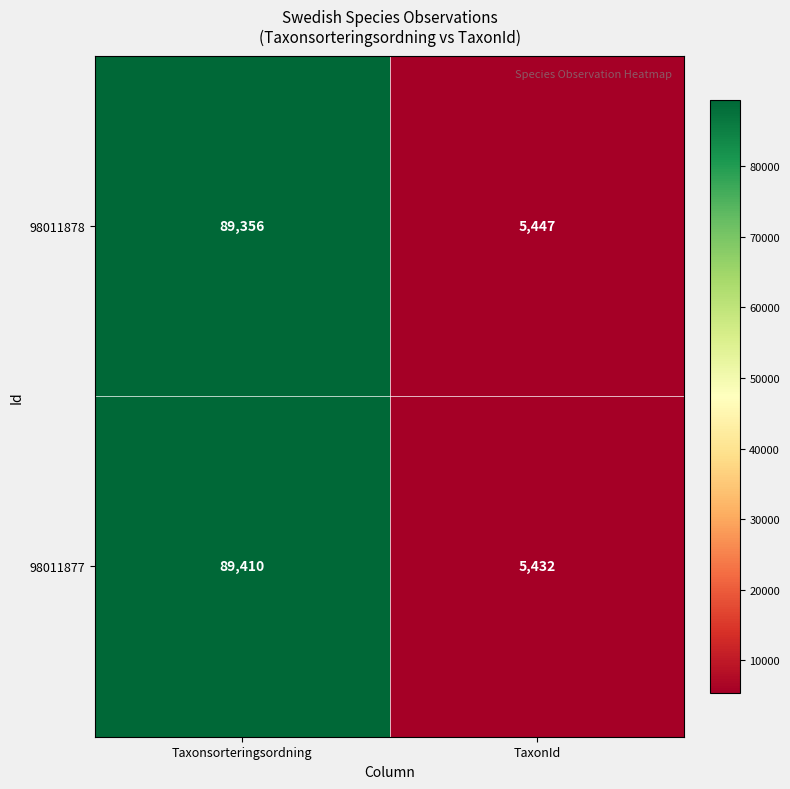

What is the greatest value displayed?

89410